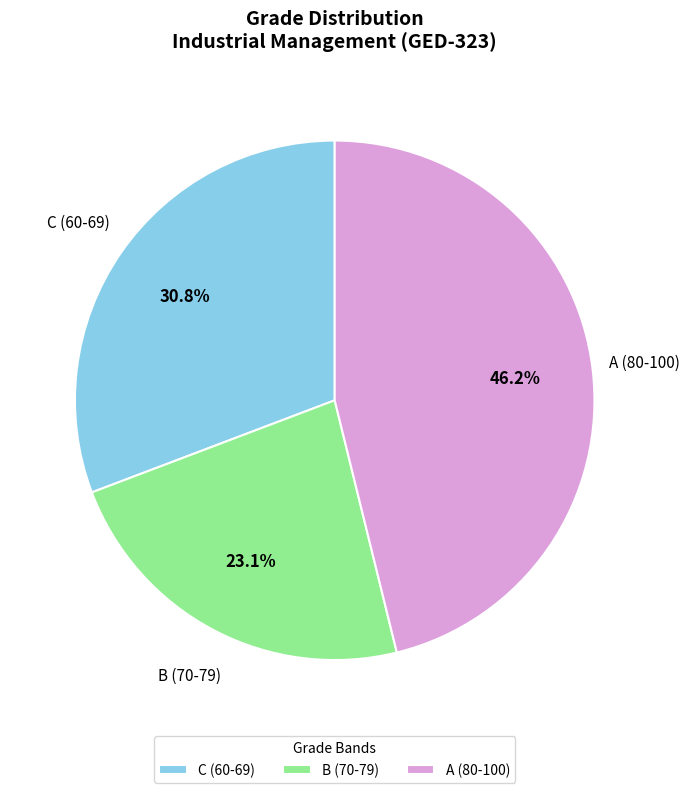

Which has a higher value, B (70-79) or A (80-100)?

A (80-100)